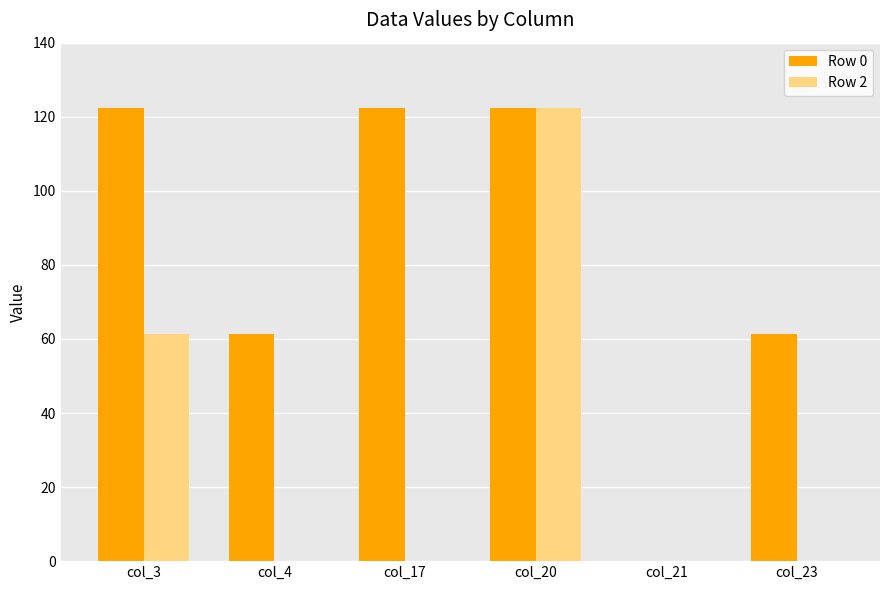

Reading right to left, list all the values displayed in this chart.

Row 0: col_23=61.2	col_21=0.0	col_20=122.4	col_17=122.4	col_4=61.2	col_3=122.4
Row 2: col_23=0.0	col_21=0.0	col_20=122.4	col_17=0.0	col_4=0.0	col_3=61.2